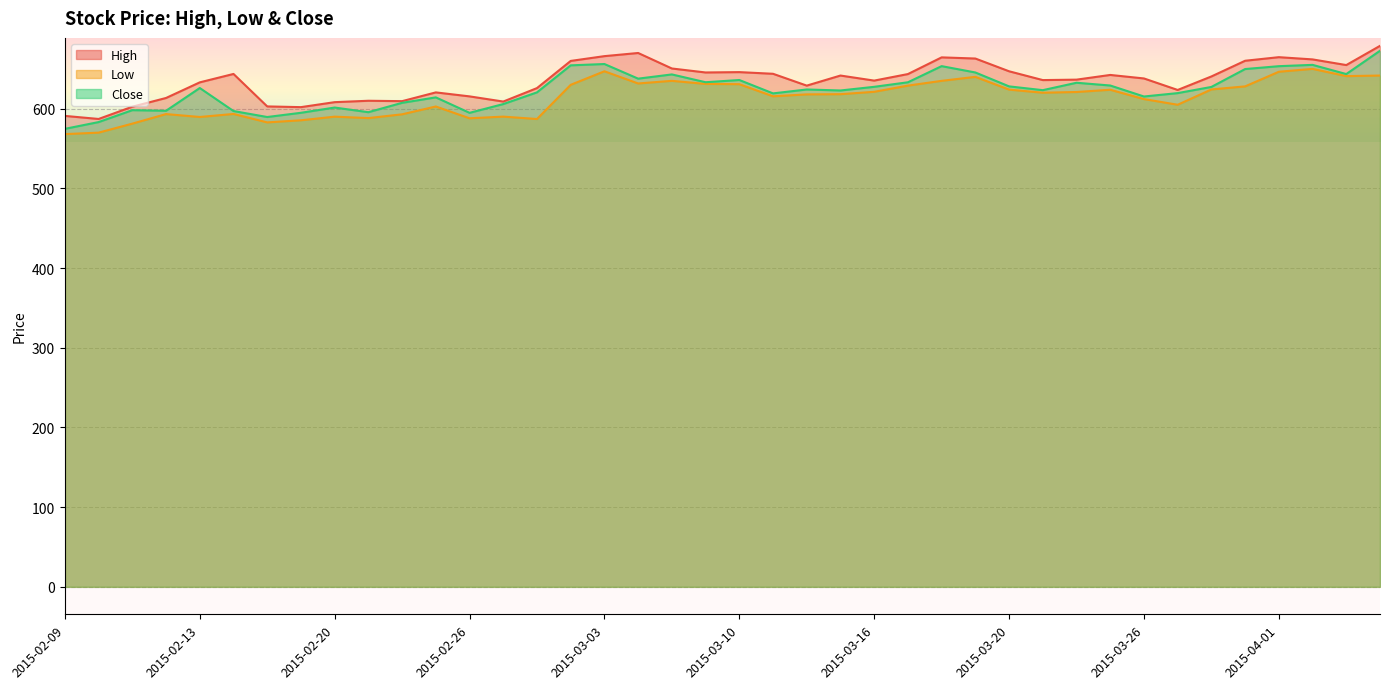

What is the difference between the maximum and minimum values in the Close series?

98.0